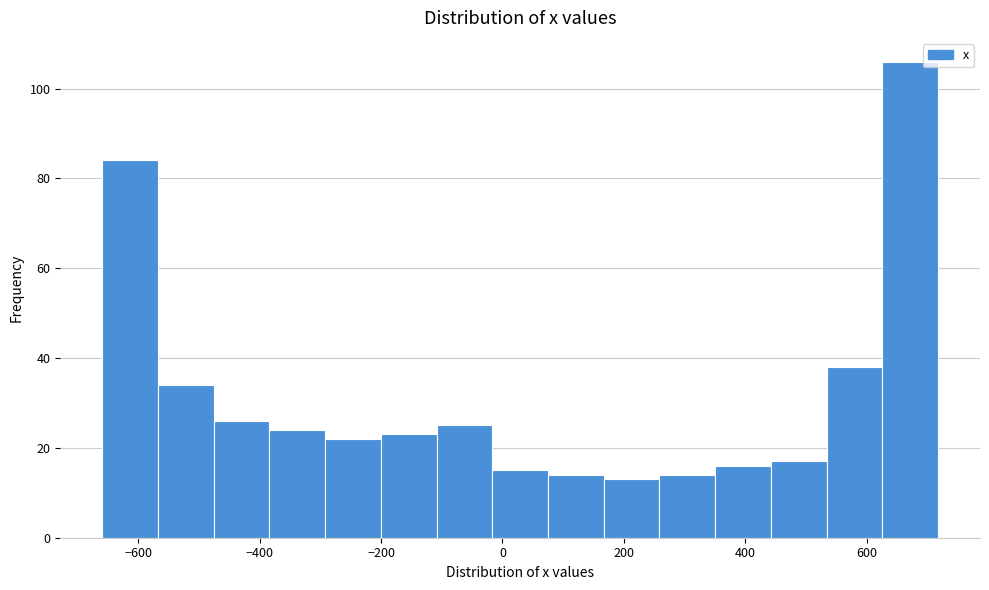

Reading left to right, transcribe this chart: for each bar, give the range it covers on the x-axis and its height. Neither the bar edges nor the heights are printed on the chart, so give them approximately, as read against the axes.

-660 to -560: 84
-560 to -480: 34
-480 to -380: 26
-380 to -300: 24
-300 to -200: 22
-200 to -100: 24
-100 to -20: 26
-20 to 80: 16
80 to 160: 14
160 to 260: 14
260 to 360: 14
360 to 440: 16
440 to 540: 18
540 to 620: 38
620 to 720: 106